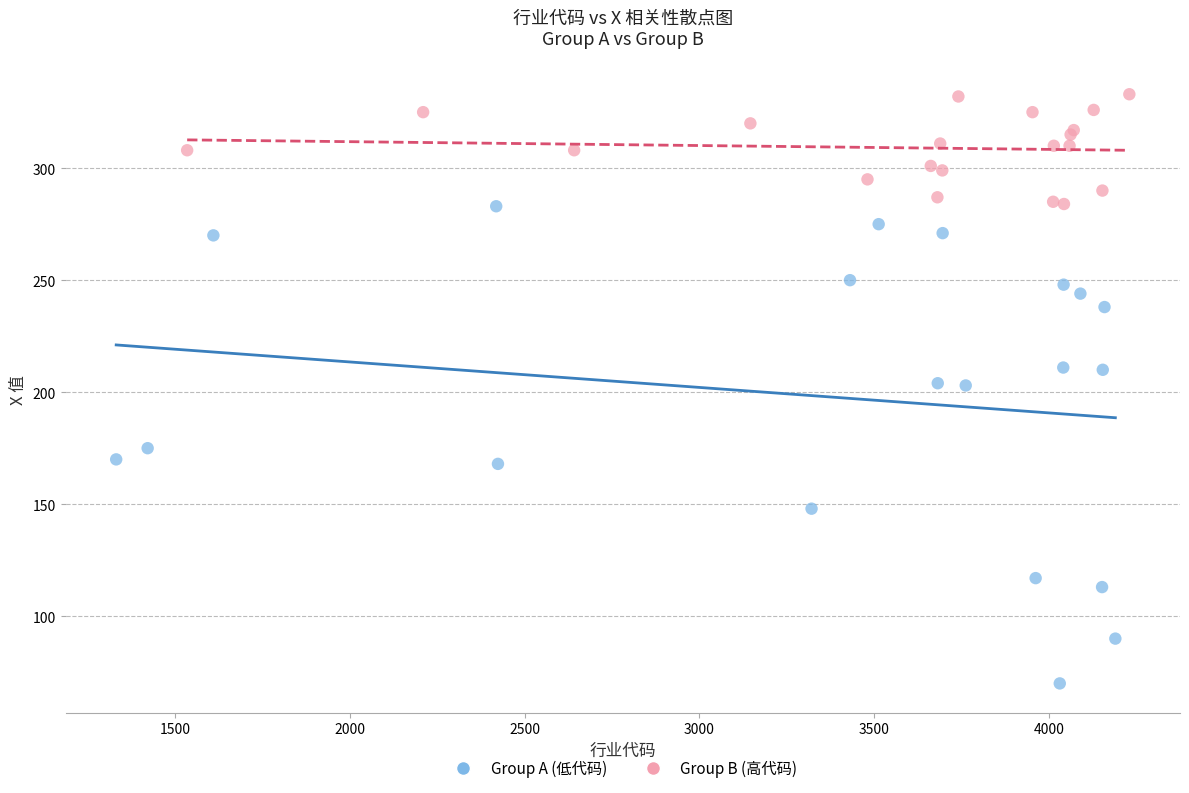

Which series reaches the maximum Y coordinate?

Group B (高代码)